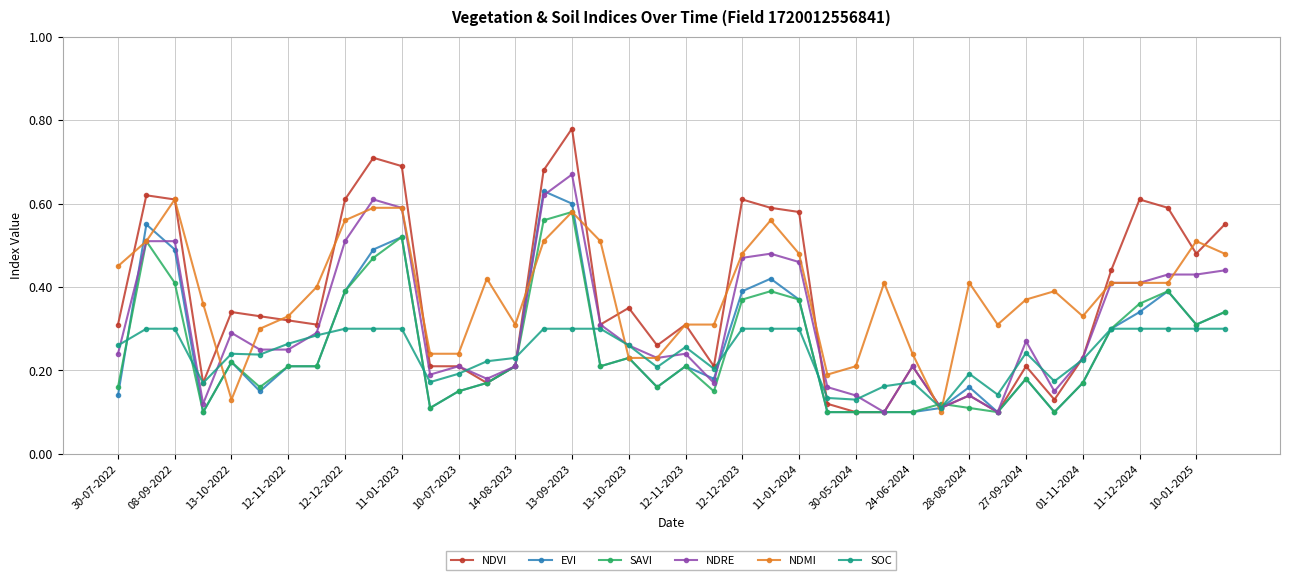

At how many categories does at least one series exceed 0?

40